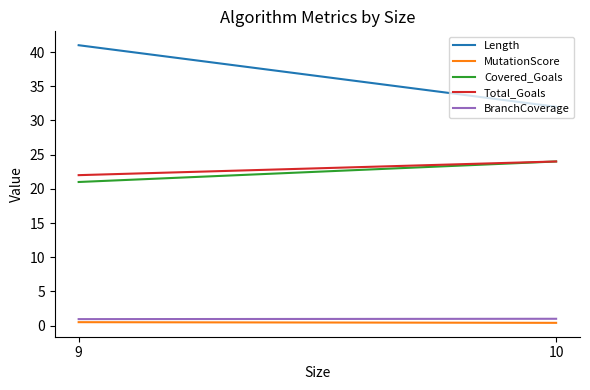

The Total_Goals series shows 30.3 at 9. True or false?

False